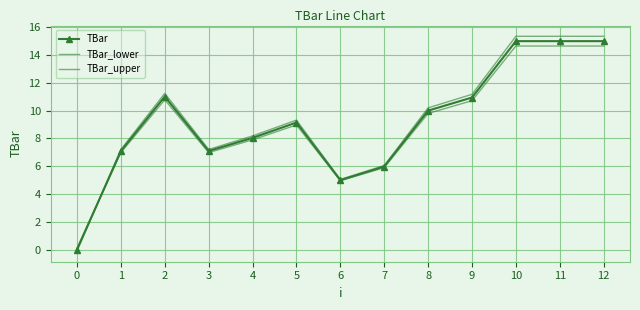

At 6, list the series in order from largest to smallest.

TBar_upper, TBar, TBar_lower